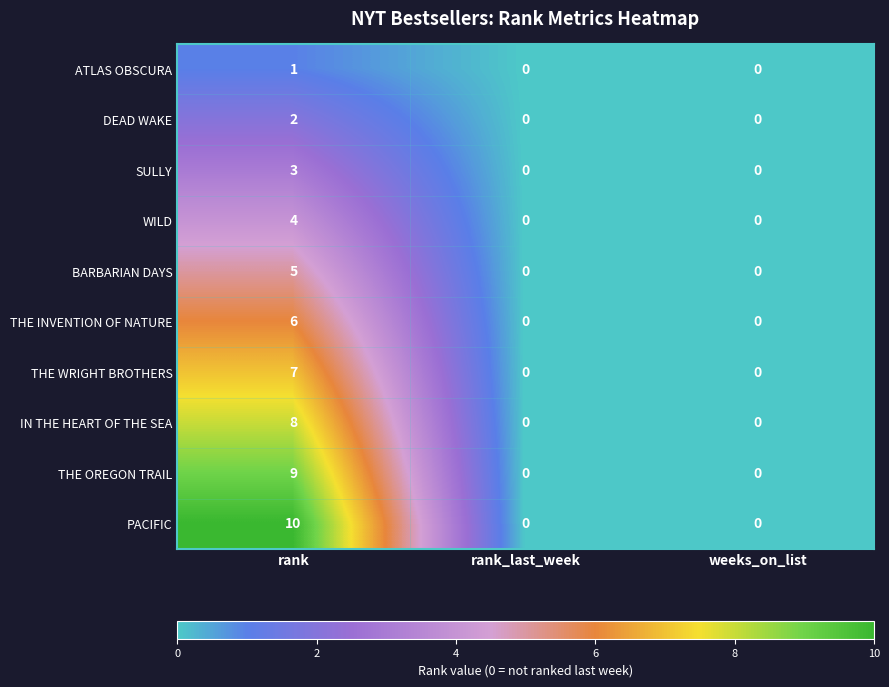

Reading right to left, extract all data points from this chart.

ATLAS OBSCURA: weeks_on_list=0	rank_last_week=0	rank=1
DEAD WAKE: weeks_on_list=0	rank_last_week=0	rank=2
SULLY: weeks_on_list=0	rank_last_week=0	rank=3
WILD: weeks_on_list=0	rank_last_week=0	rank=4
BARBARIAN DAYS: weeks_on_list=0	rank_last_week=0	rank=5
THE INVENTION OF NATURE: weeks_on_list=0	rank_last_week=0	rank=6
THE WRIGHT BROTHERS: weeks_on_list=0	rank_last_week=0	rank=7
IN THE HEART OF THE SEA: weeks_on_list=0	rank_last_week=0	rank=8
THE OREGON TRAIL: weeks_on_list=0	rank_last_week=0	rank=9
PACIFIC: weeks_on_list=0	rank_last_week=0	rank=10